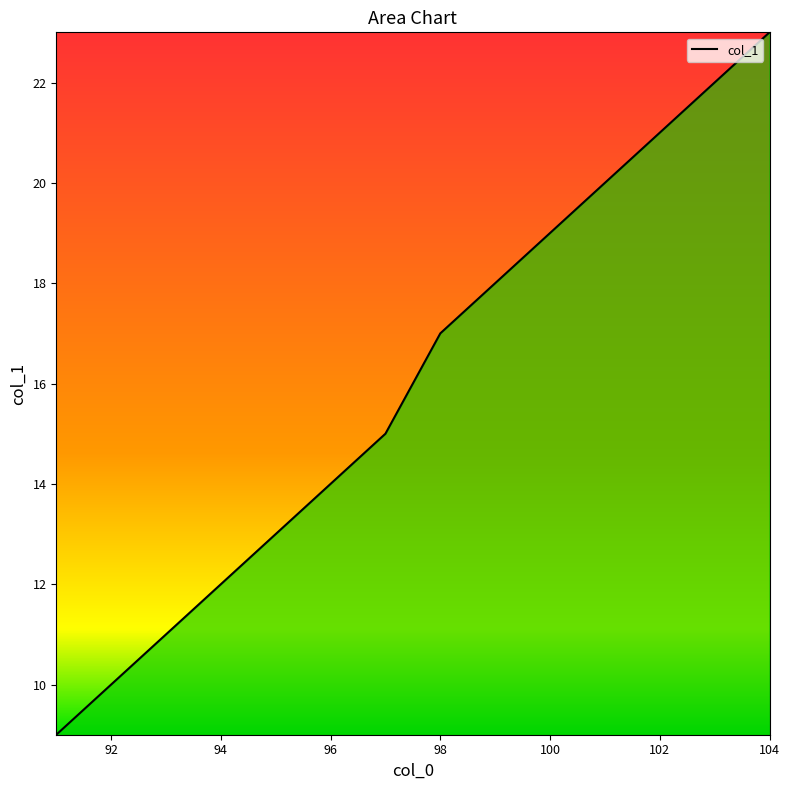

What is the greatest value displayed?

23